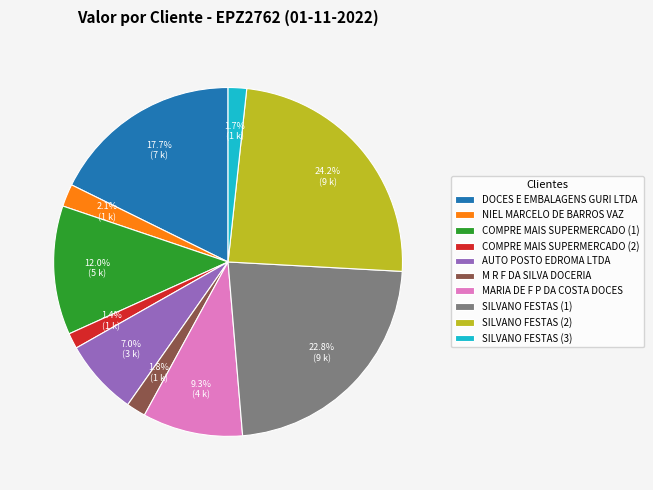

What percentage is the DOCES E EMBALAGENS GURI LTDA slice, to the nearest percent?

18%